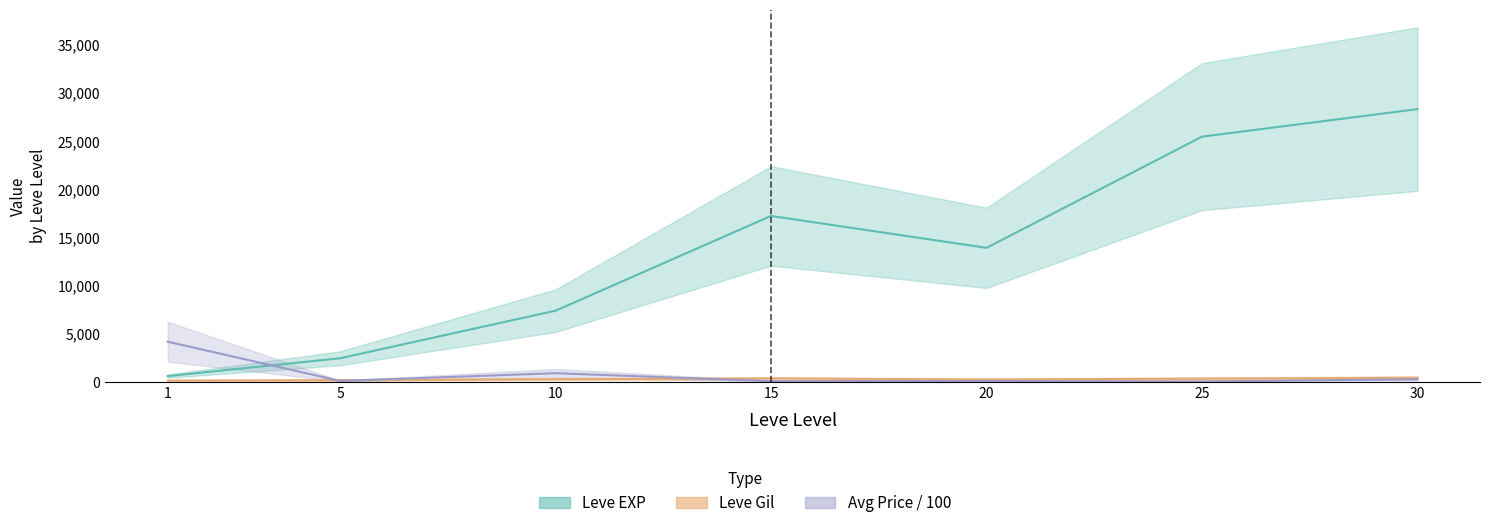

Is this an area chart (filled region under the line)?

No